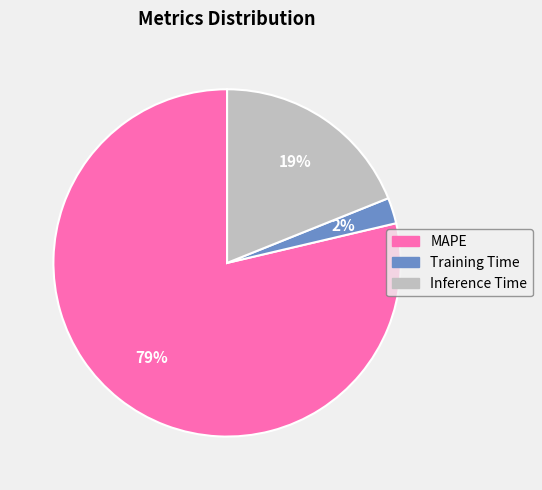

What percentage is the MAPE slice, to the nearest percent?

79%